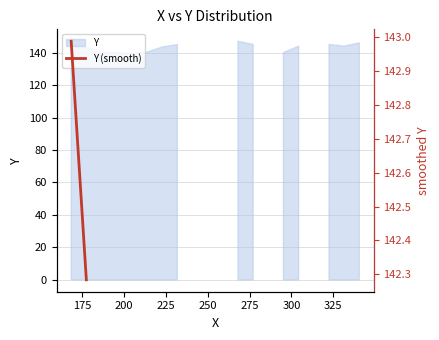

What is the difference between the maximum and minimum values?

0.7